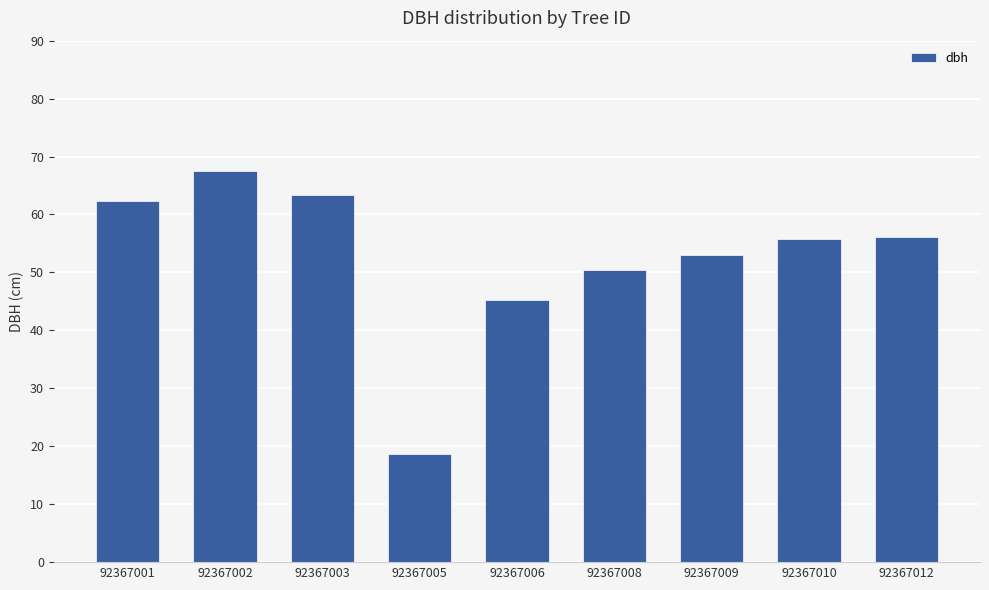

What is the value of the 6th bar from the left?

50.4